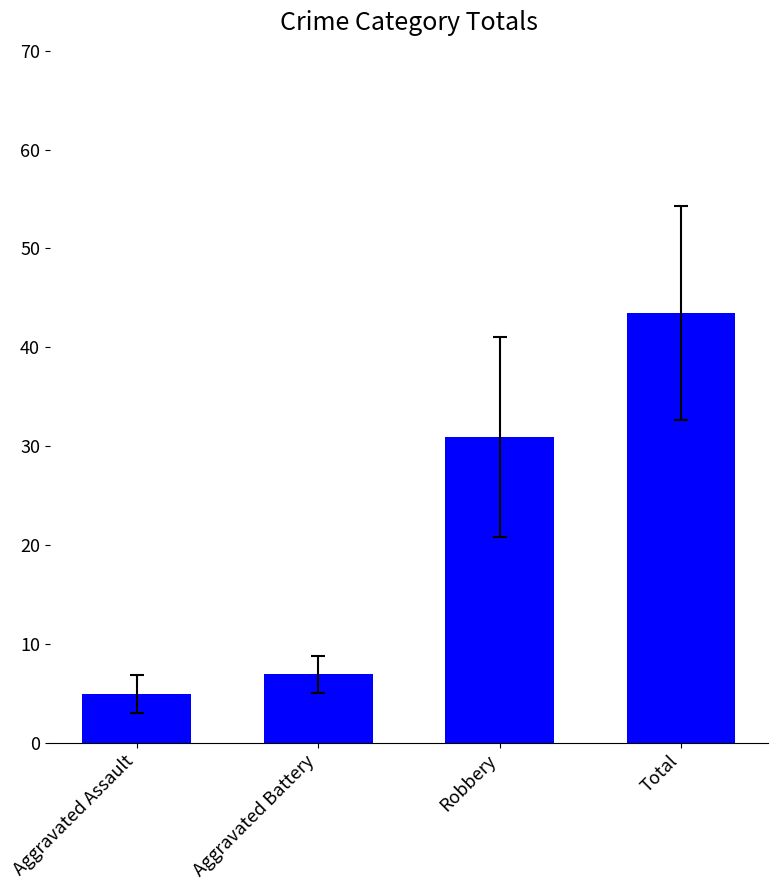

Are the bars grouped side by side (vs. stacked)?

No